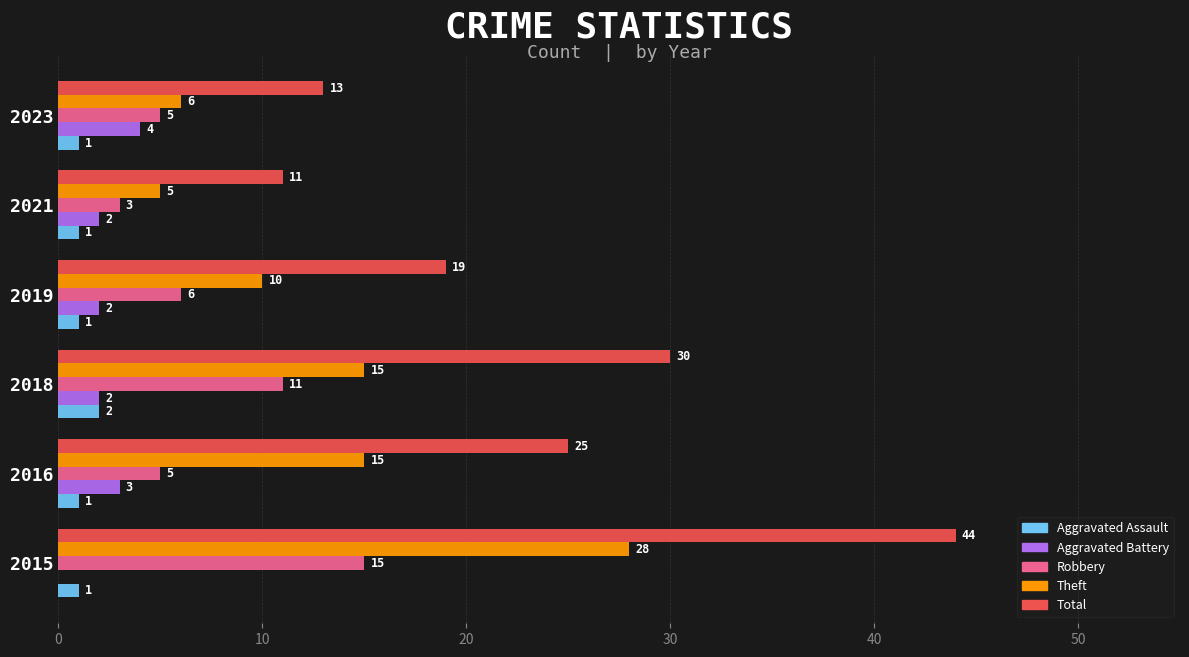

True or false: Theft has a value of 4 at 2019.

False